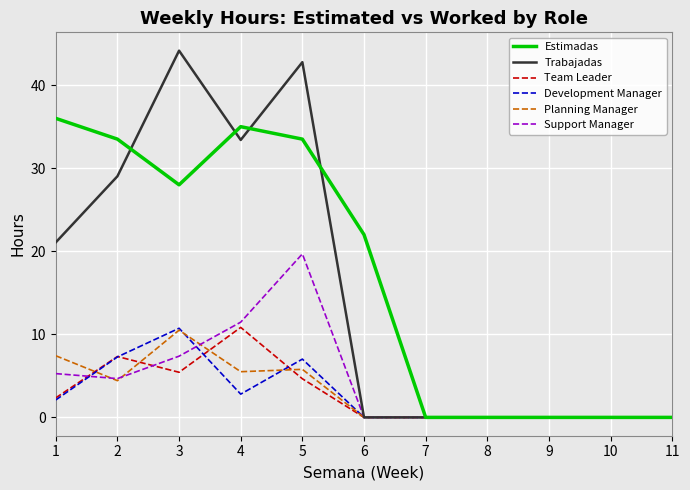

At which category is the sum across all series the highest?

5